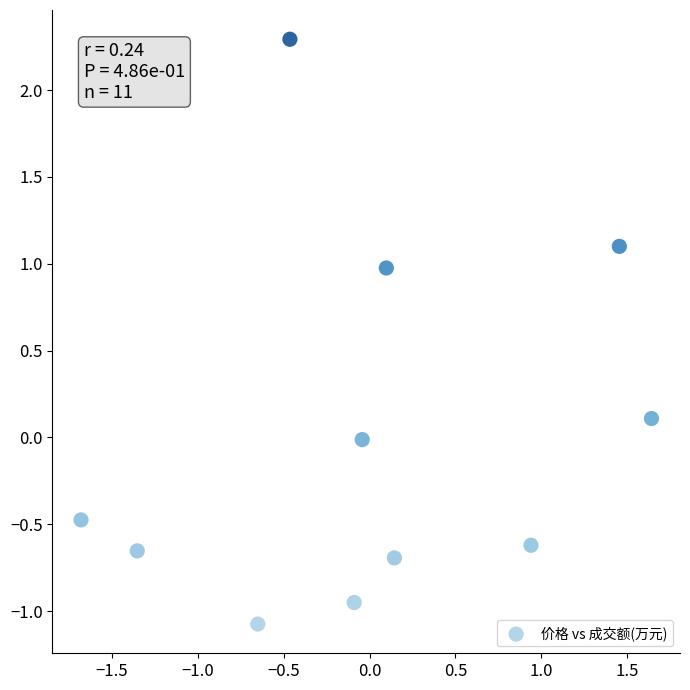

What is the range of X values (max minus min)?

3.3